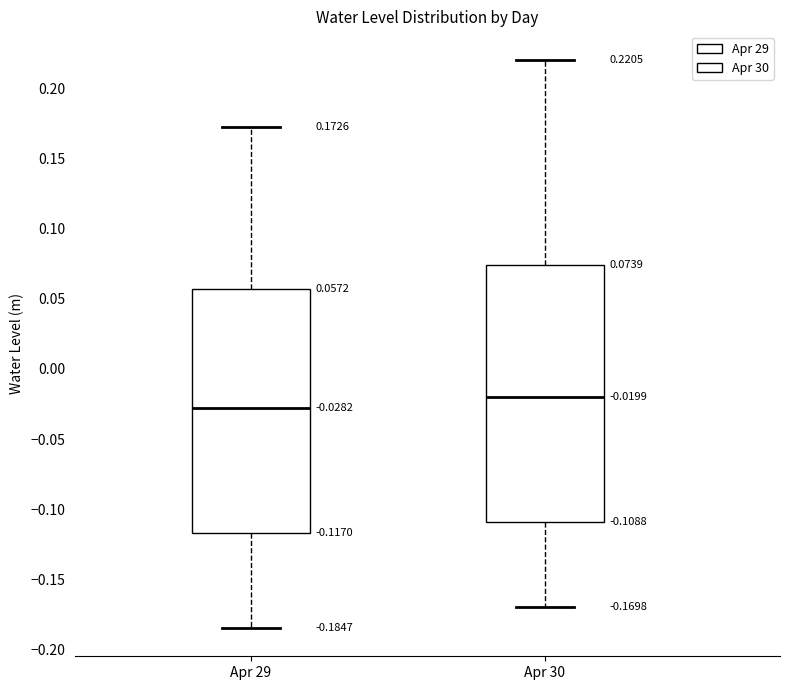

Which box is the tallest, from its lower edge to its upper edge?

Apr 30